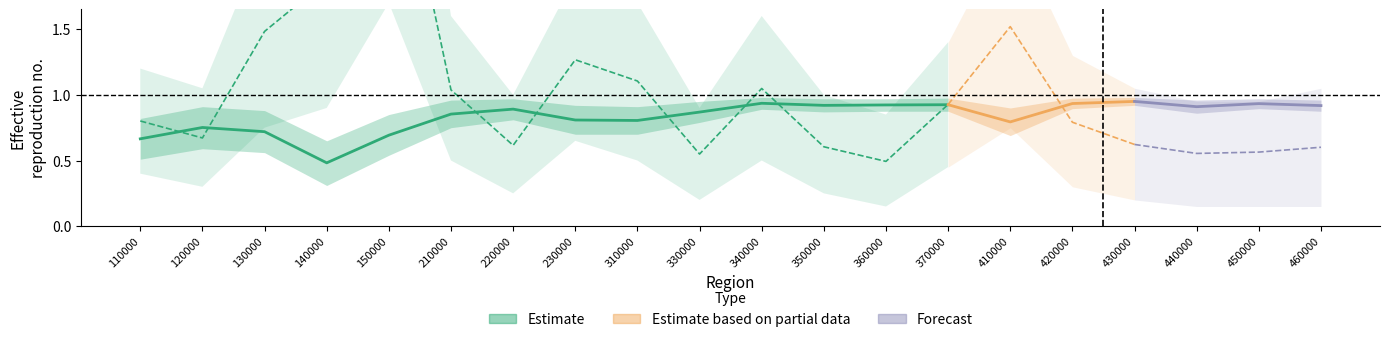

Is this an area chart (filled region under the line)?

No